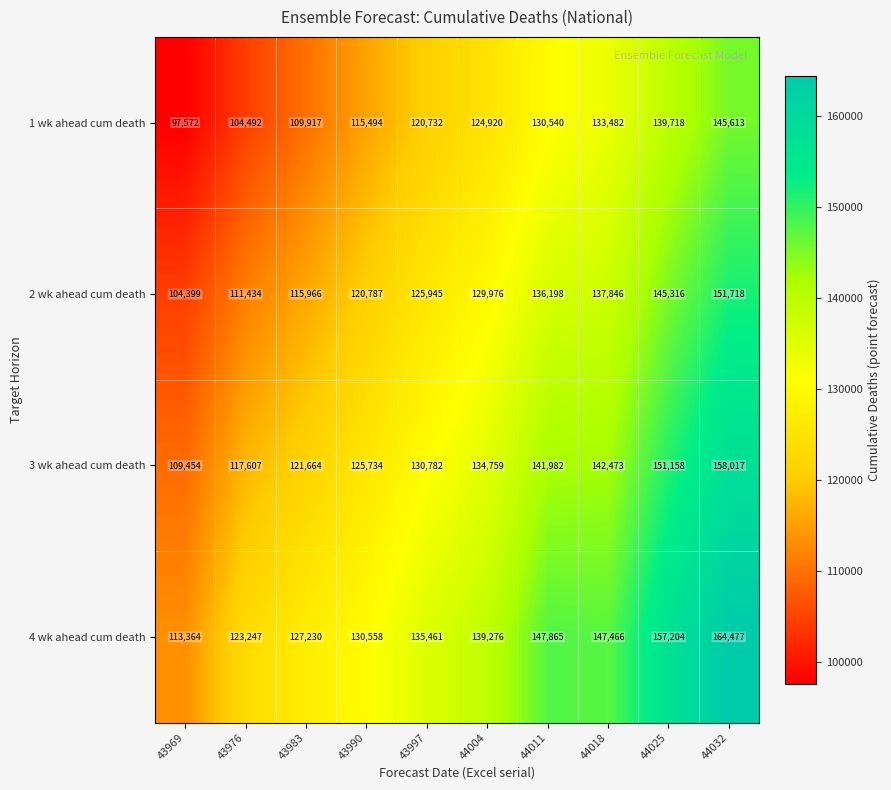

What value does the 1 wk ahead cum death series have at 43990, to the nearest 10?

115490